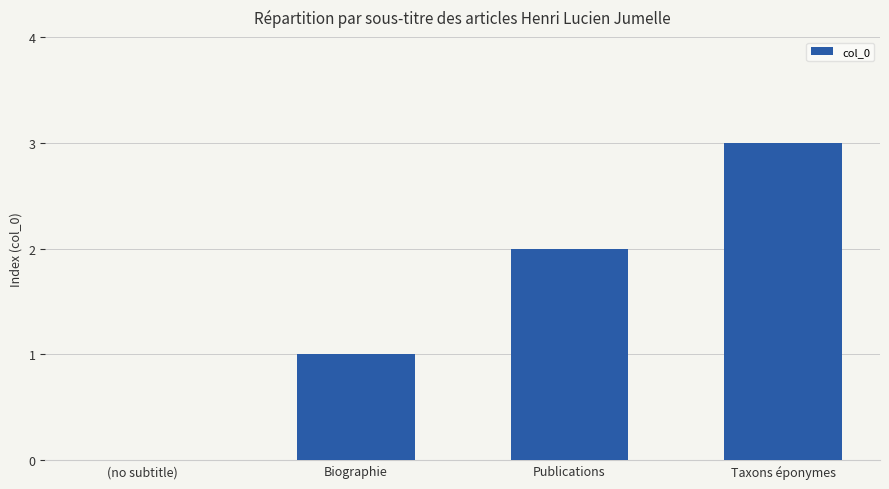

Where is the data nearest to the value 1?

Biographie